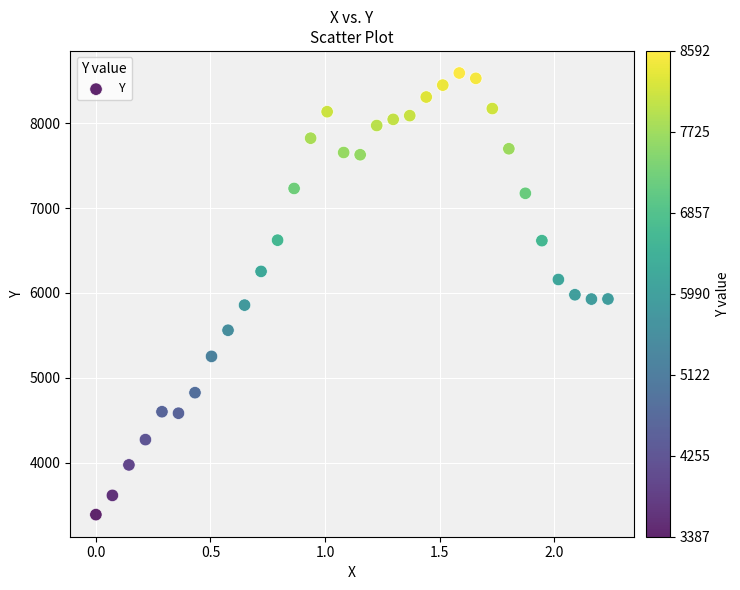

What is the range of Y values (max minus min)?

5205.3